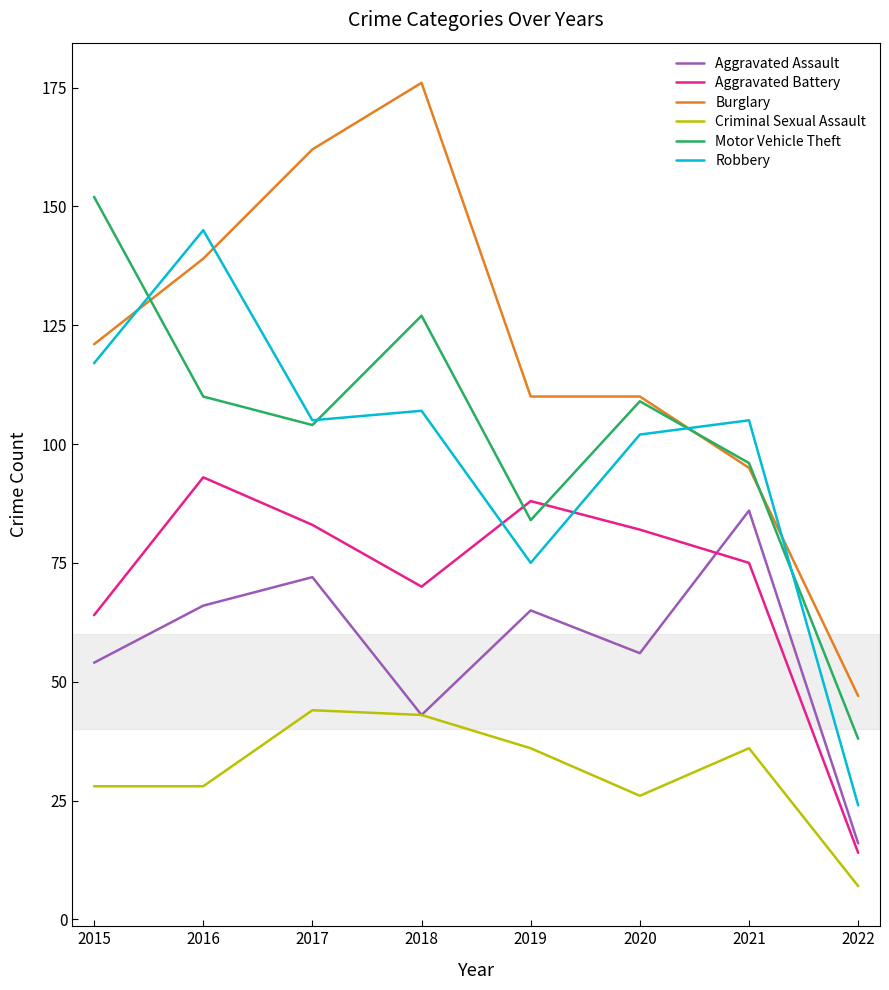

Does the chart display data point markers on the line(s)?

No